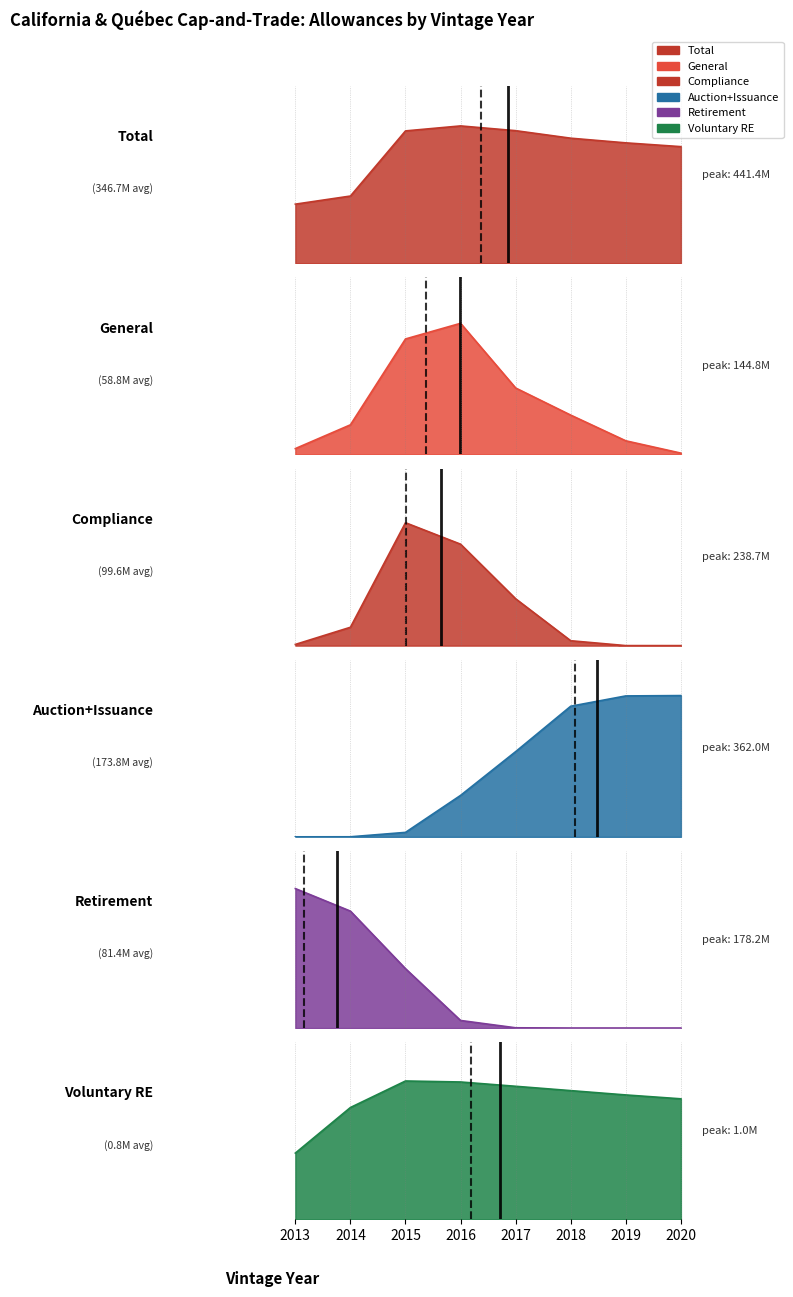

How many data points in Retirement are less than 9534849?

4